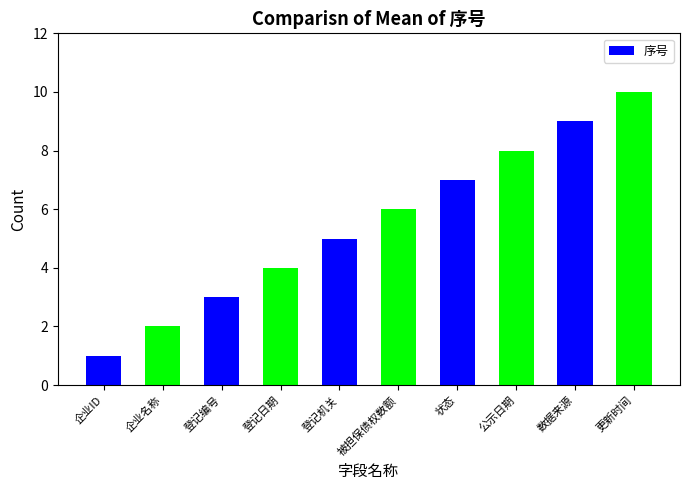

Is it true that the value at 公示日期 is 5?

False